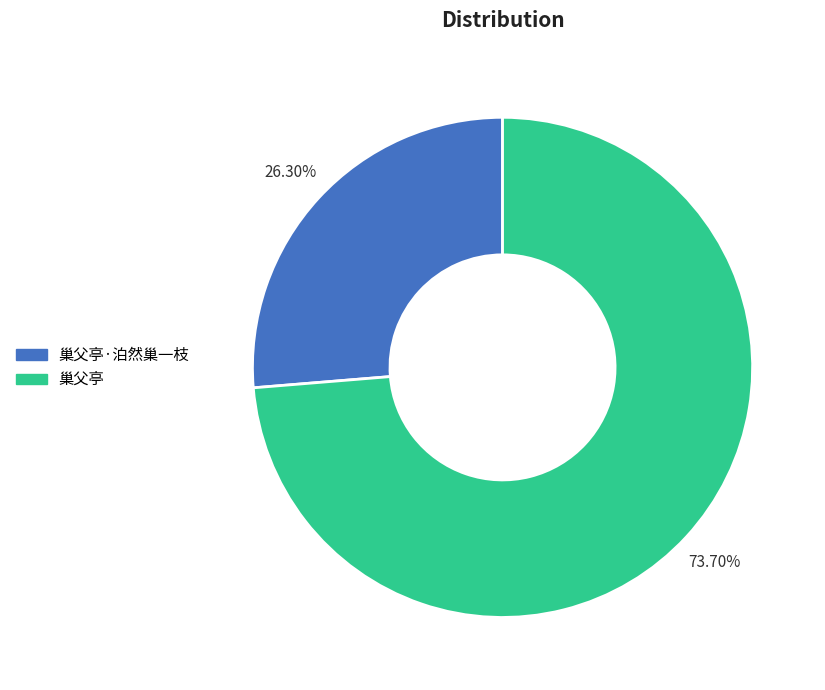

The 巢父亭 slice represents 74% of the pie. True or false?

True